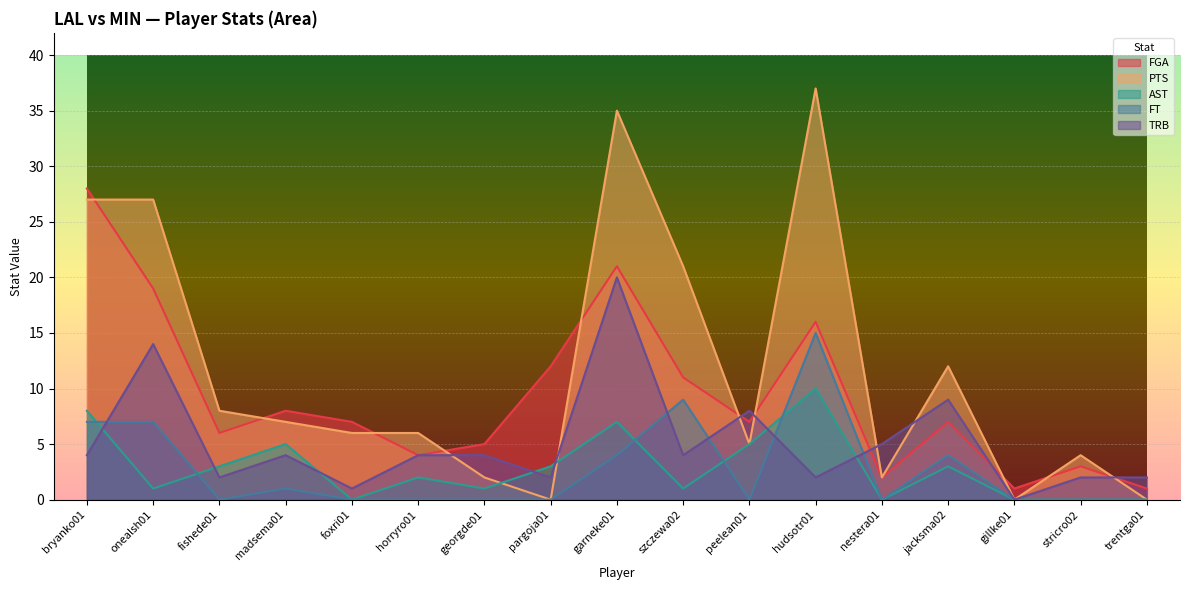

Reading right to left, transcribe all the data shown in this chart.

FGA: trentga01=1	stricro02=3	gillke01=1	jacksma02=7	nestera01=2	hudsotr01=16	peelean01=7	szczewa02=11	garneke01=21	pargoja01=12	georgde01=5	horryro01=4	foxri01=7	madsema01=8	fishede01=6	onealsh01=19	bryanko01=28
PTS: trentga01=0	stricro02=4	gillke01=0	jacksma02=12	nestera01=2	hudsotr01=37	peelean01=5	szczewa02=21	garneke01=35	pargoja01=0	georgde01=2	horryro01=6	foxri01=6	madsema01=7	fishede01=8	onealsh01=27	bryanko01=27
AST: trentga01=0	stricro02=0	gillke01=0	jacksma02=3	nestera01=0	hudsotr01=10	peelean01=5	szczewa02=1	garneke01=7	pargoja01=3	georgde01=1	horryro01=2	foxri01=0	madsema01=5	fishede01=3	onealsh01=1	bryanko01=8
FT: trentga01=0	stricro02=0	gillke01=0	jacksma02=4	nestera01=0	hudsotr01=15	peelean01=0	szczewa02=9	garneke01=4	pargoja01=0	georgde01=0	horryro01=0	foxri01=0	madsema01=1	fishede01=0	onealsh01=7	bryanko01=7
TRB: trentga01=2	stricro02=2	gillke01=0	jacksma02=9	nestera01=5	hudsotr01=2	peelean01=8	szczewa02=4	garneke01=20	pargoja01=2	georgde01=4	horryro01=4	foxri01=1	madsema01=4	fishede01=2	onealsh01=14	bryanko01=4